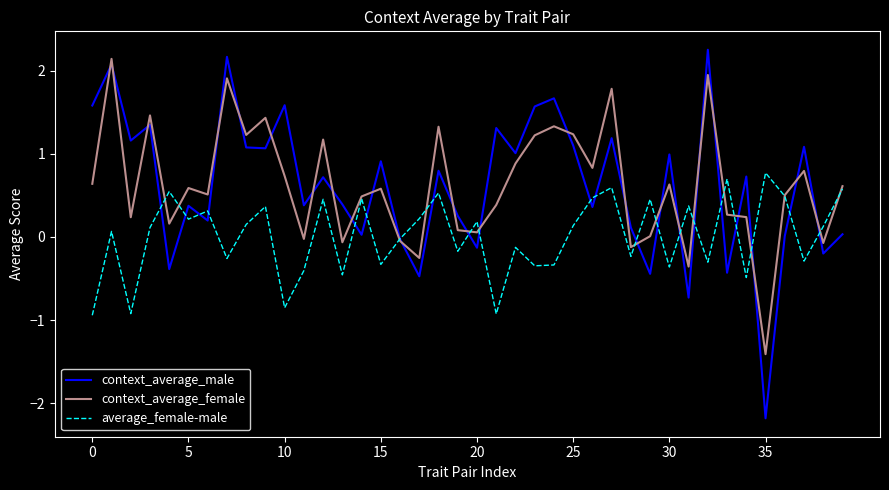

What is the difference between the maximum and minimum values in the context_average_male series?

4.4